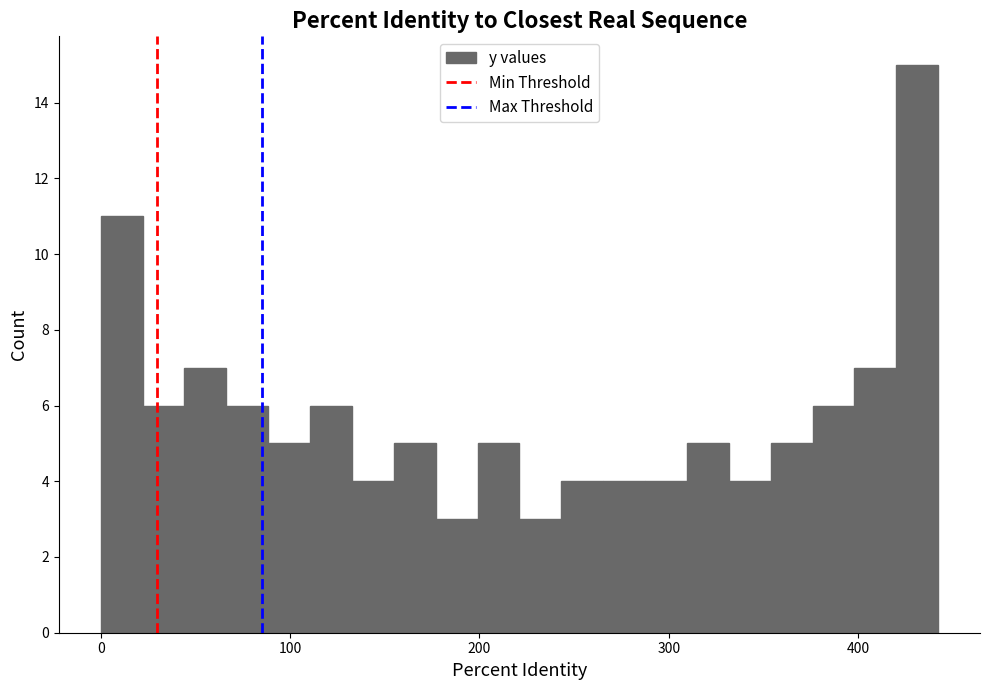

Around what value on the x-axis is the tallest bar? Give the approximate position of its centre, as read against the axis.

430